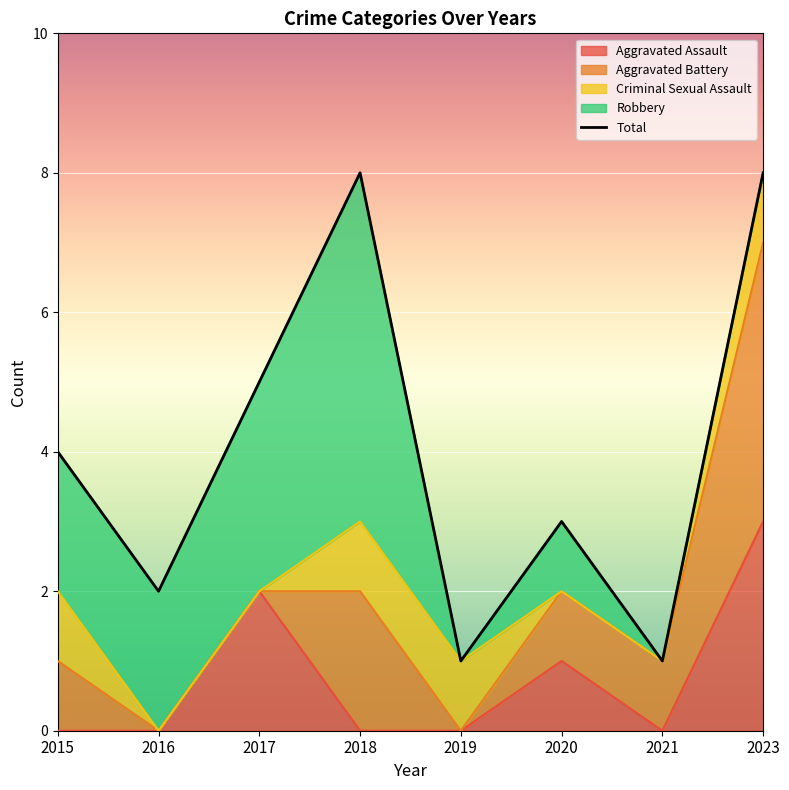

Where is the first local minimum?

2016